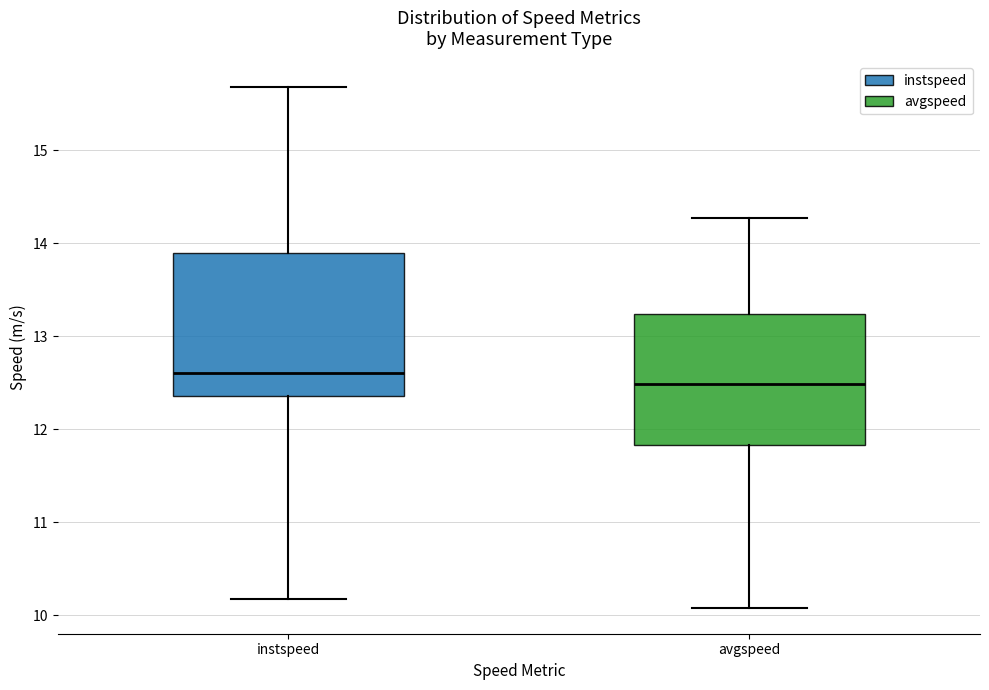

Reading left to right, transcribe this box plot: for each box, give where its median line is, the range the box spans, and where its two whiskers end, as read against the y-axis. The values are not printed on the chart, so give them approximately, as read against the axis.

instspeed: median 12.6, box 12.4 to 13.9, whiskers 10.2 to 15.7
avgspeed: median 12.5, box 11.8 to 13.2, whiskers 10.1 to 14.3